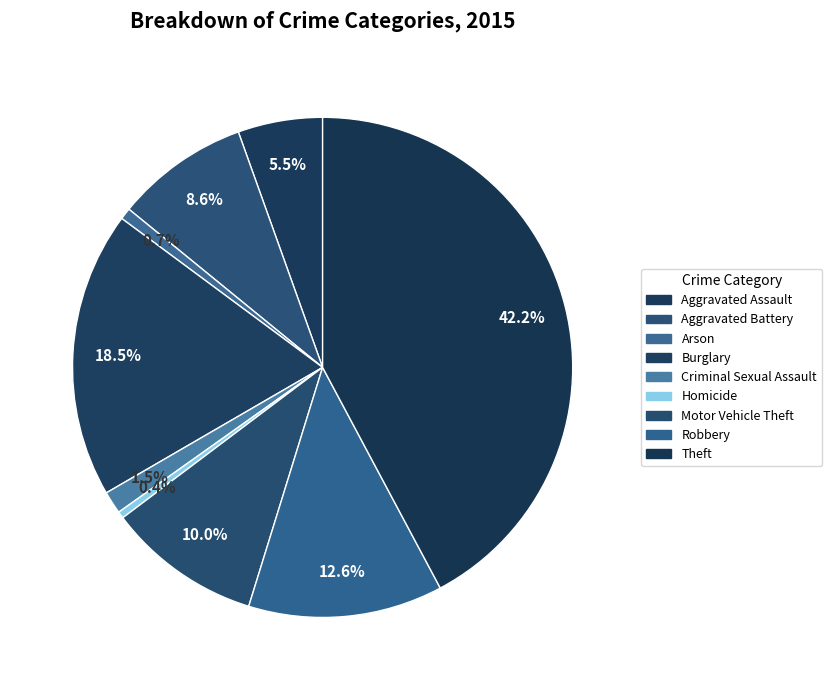

Which slice is the smallest?

Homicide